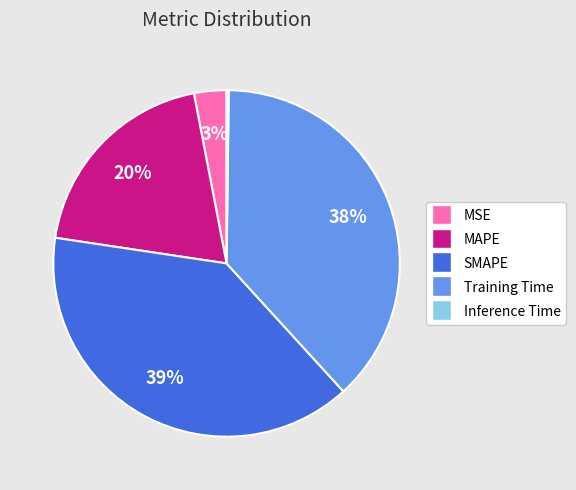

The Training Time slice represents 25% of the pie. True or false?

False